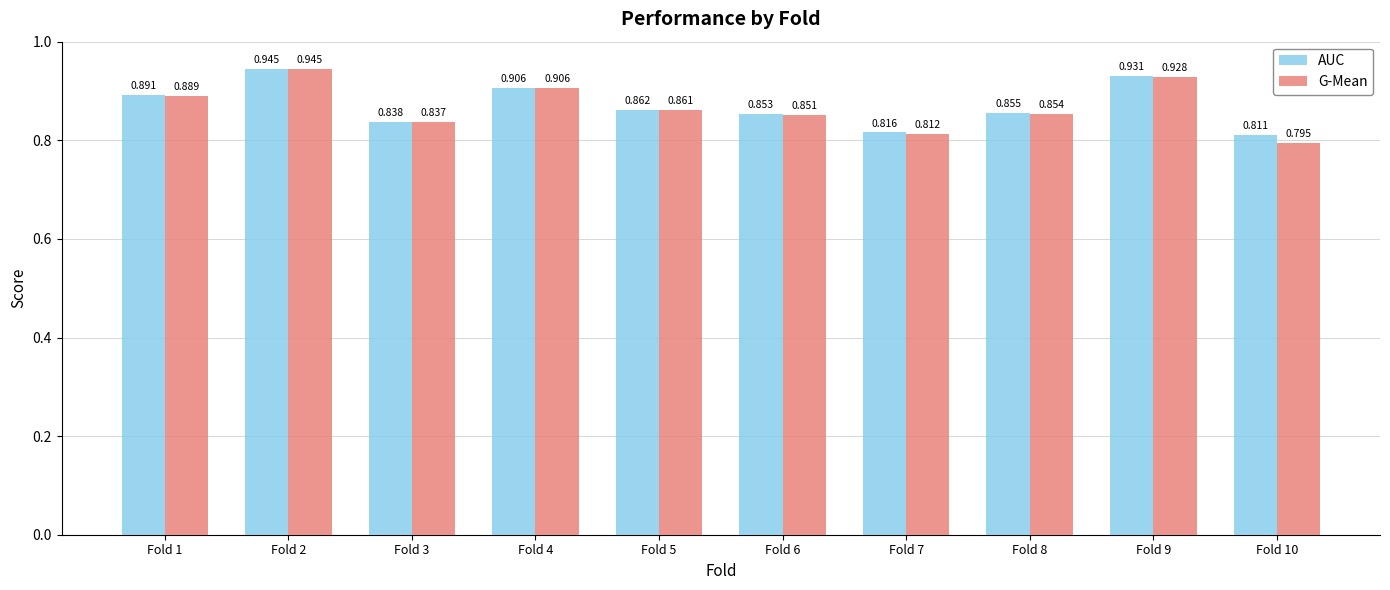

Is the value of G-Mean at Fold 2 greater than the value of AUC at Fold 10?

Yes